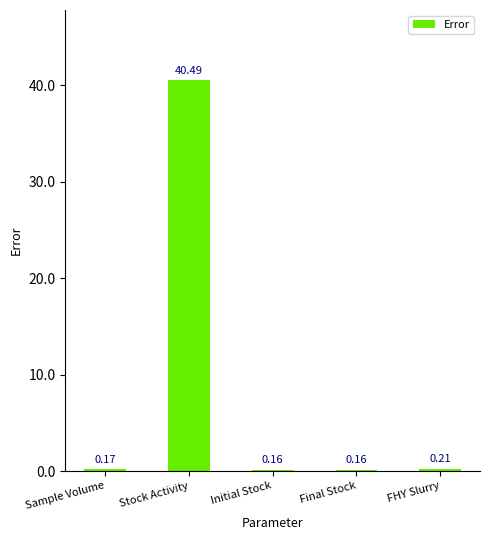

At which label is the value closest to 20?

FHY Slurry